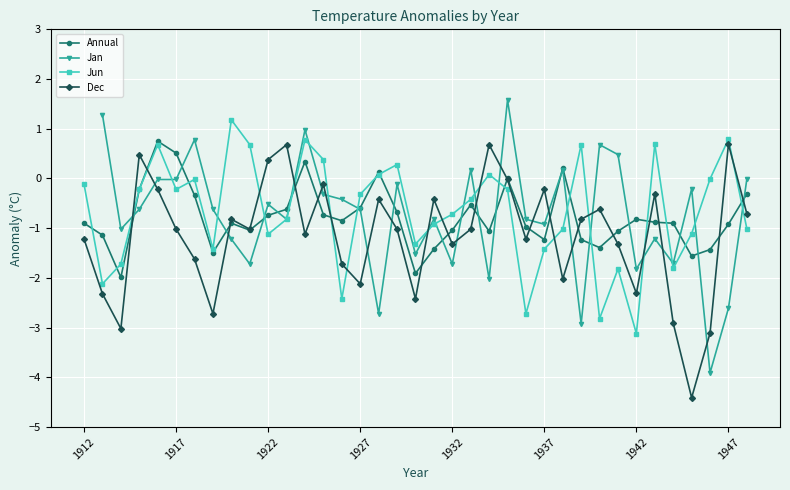

Is the value of Jun at 1942 greater than the value of Annual at 1937?

No